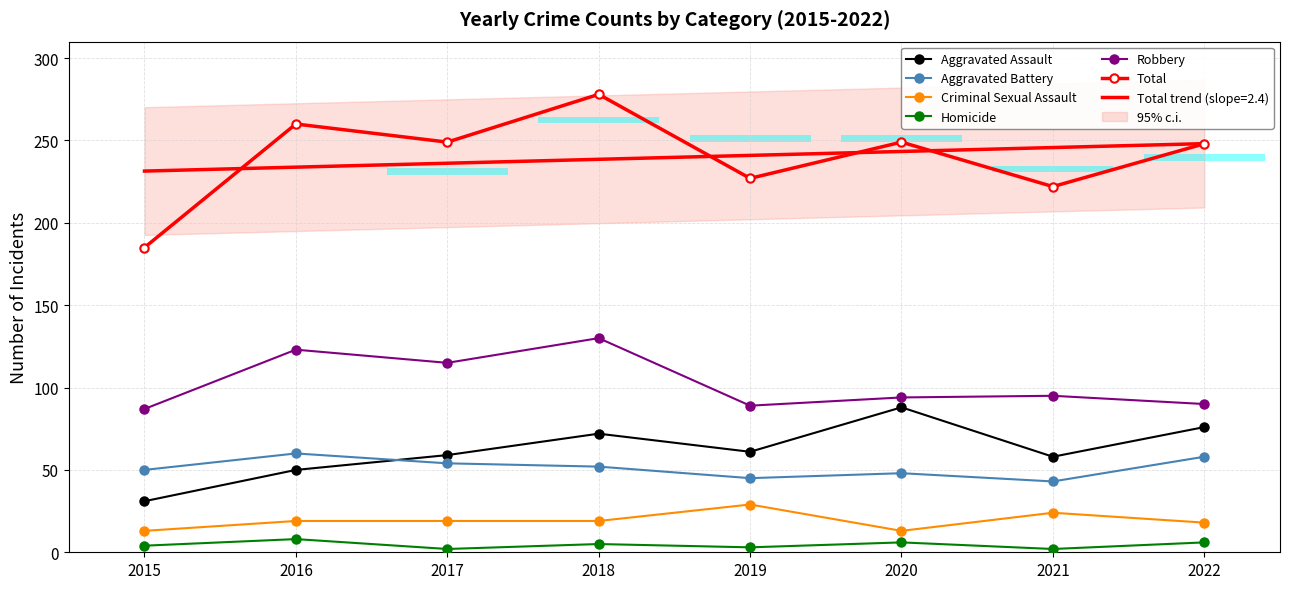

What value does the Criminal Sexual Assault series have at 2015, to the nearest 5?

15